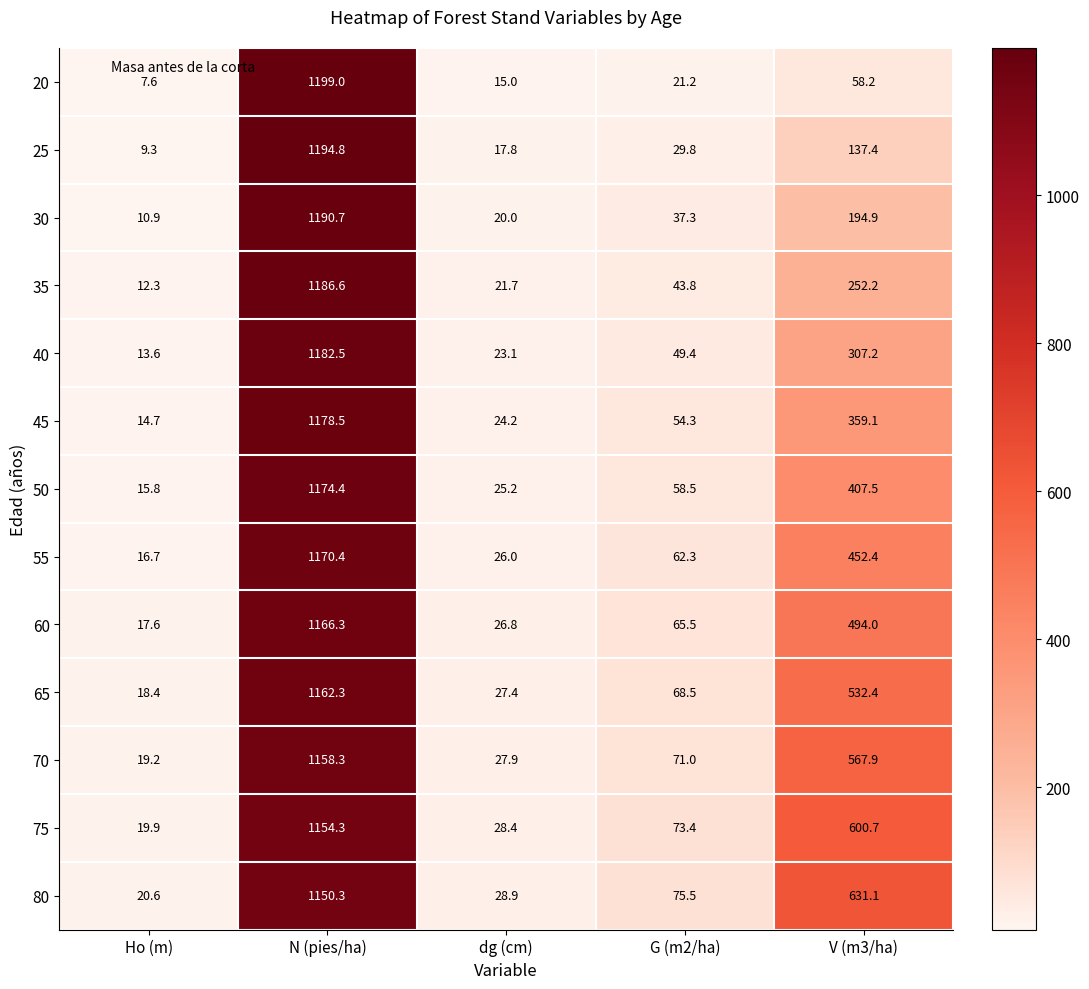

What is the spread (max minus min) of values at G (m2/ha)?

54.3